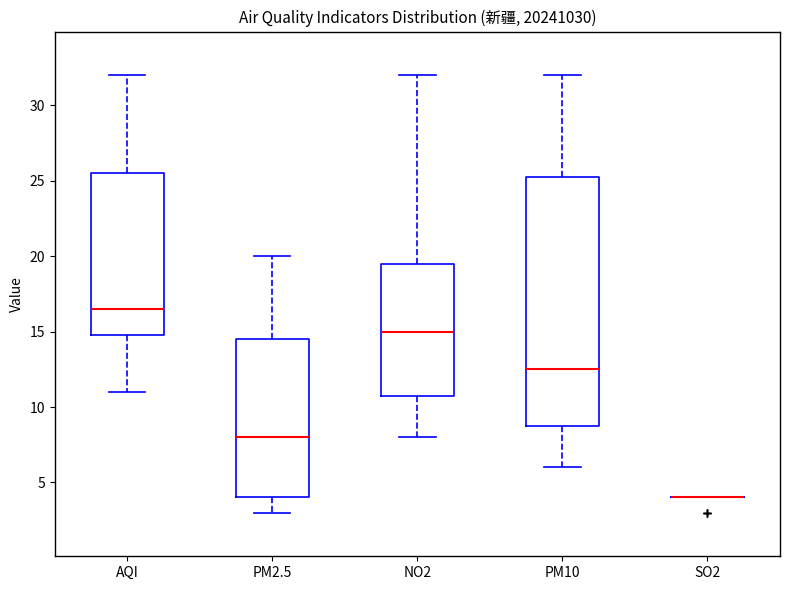

Reading left to right, transcribe this box plot: for each box, give where its median line is, the range the box spans, and where its two whiskers end, as read against the y-axis. The values are not printed on the chart, so give them approximately, as read against the axis.

AQI: median 16.5, box 15.0 to 25.5, whiskers 11.0 to 32.0
PM2.5: median 8.0, box 4.0 to 14.5, whiskers 3.0 to 20.0
NO2: median 15.0, box 11.0 to 19.5, whiskers 8.0 to 32.0
PM10: median 12.5, box 9.0 to 25.5, whiskers 6.0 to 32.0
SO2: box collapsed to a line at 4.0, whiskers 4.0 to 4.0